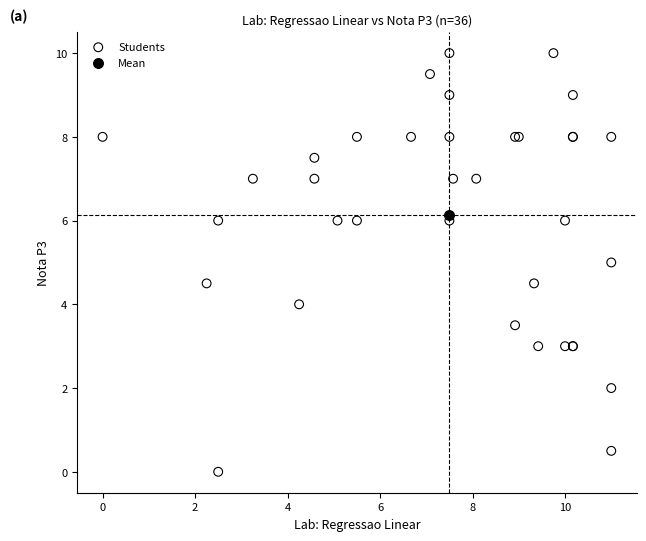

What are all the series names shown in the legend?

Students, Mean